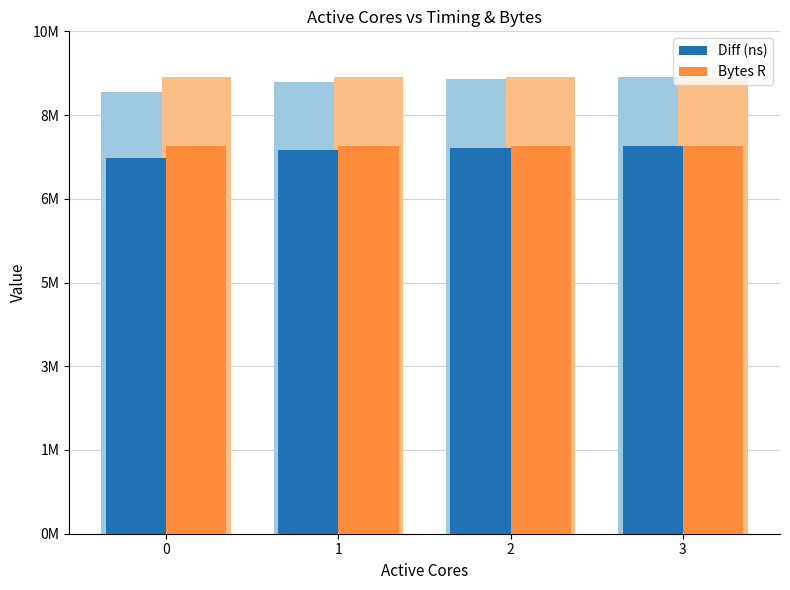

What is the total value across all series at 0?

15313914.5